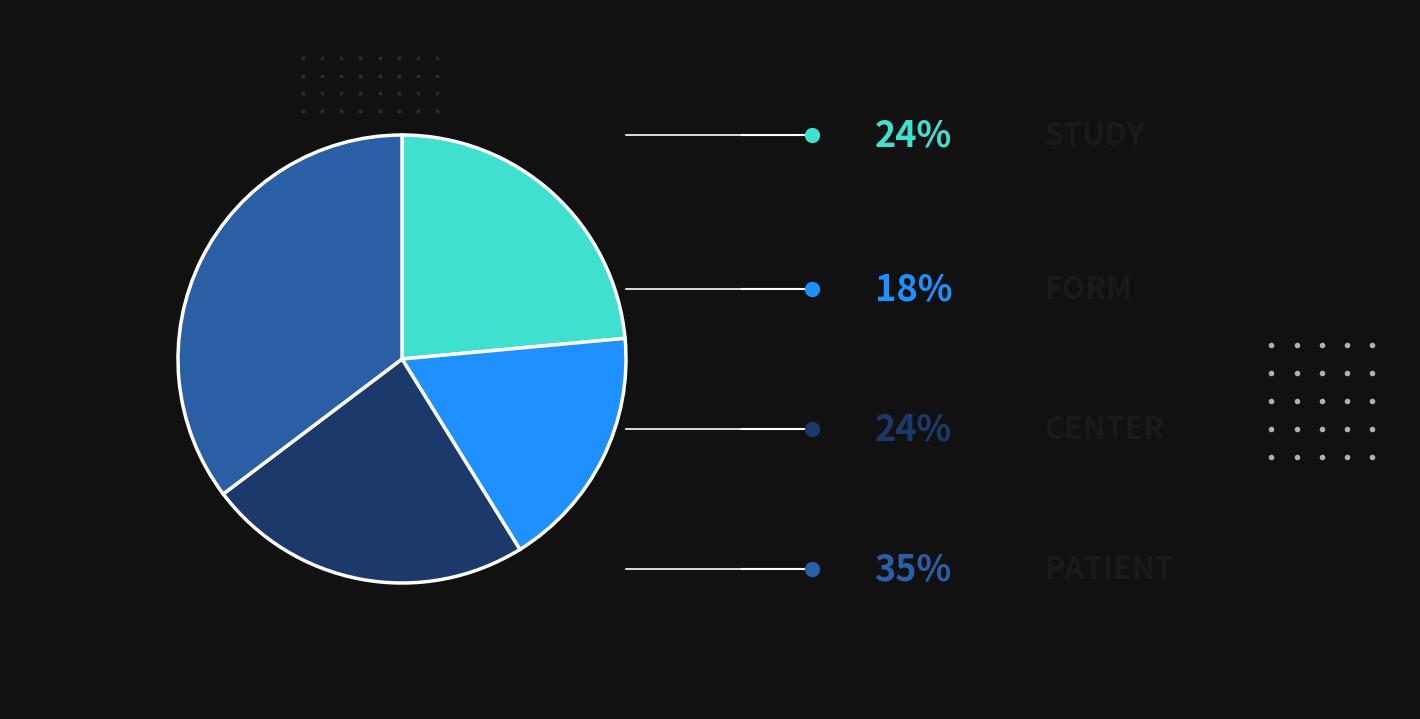

Does any single category account for the majority?

No